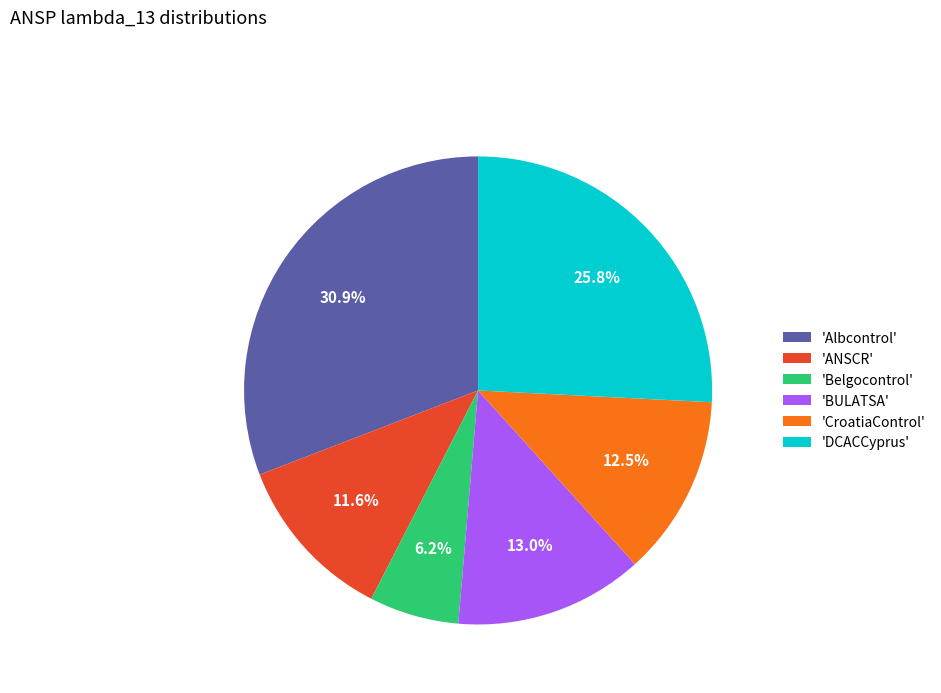

Is there any slice that represents more than half of the pie?

No